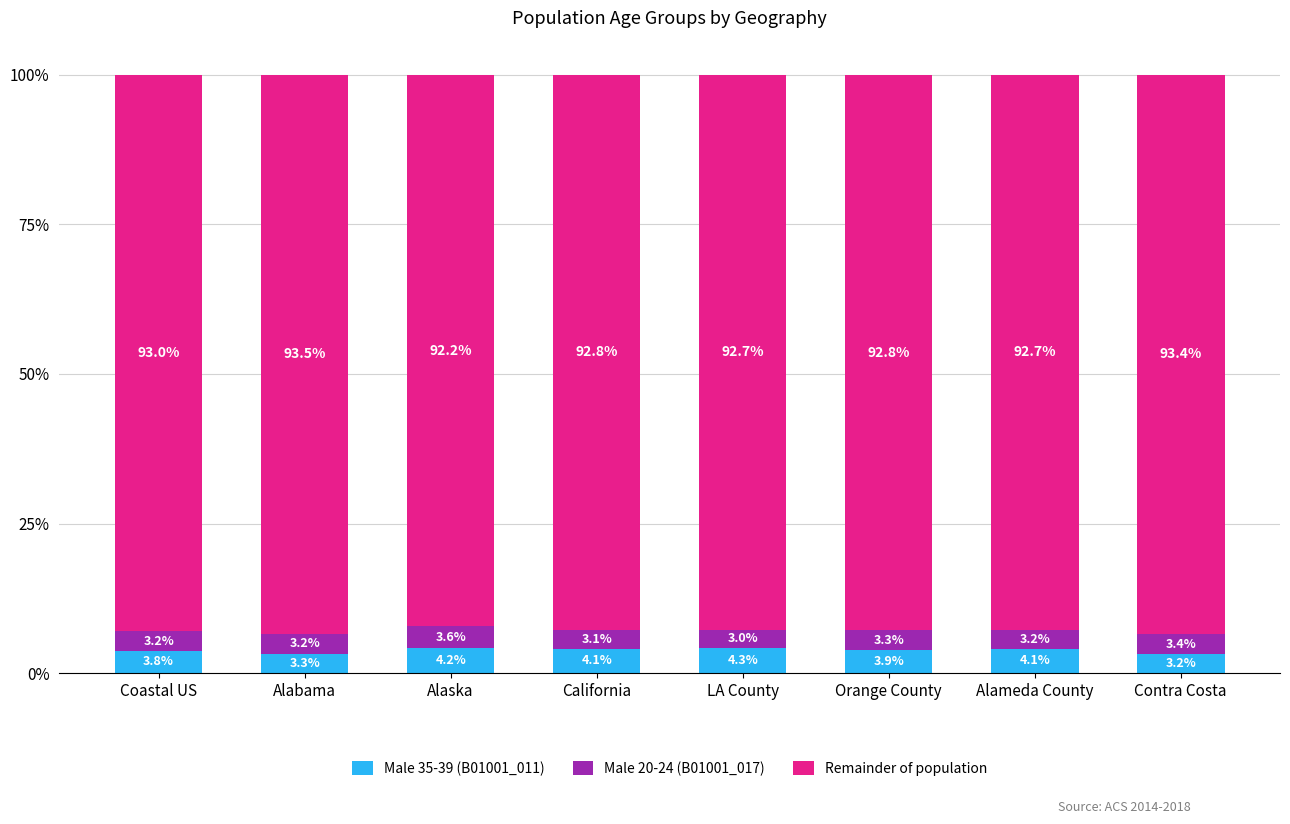

What is the difference between the maximum and minimum values in the Male 35-39 (B01001_011) series?

1.1